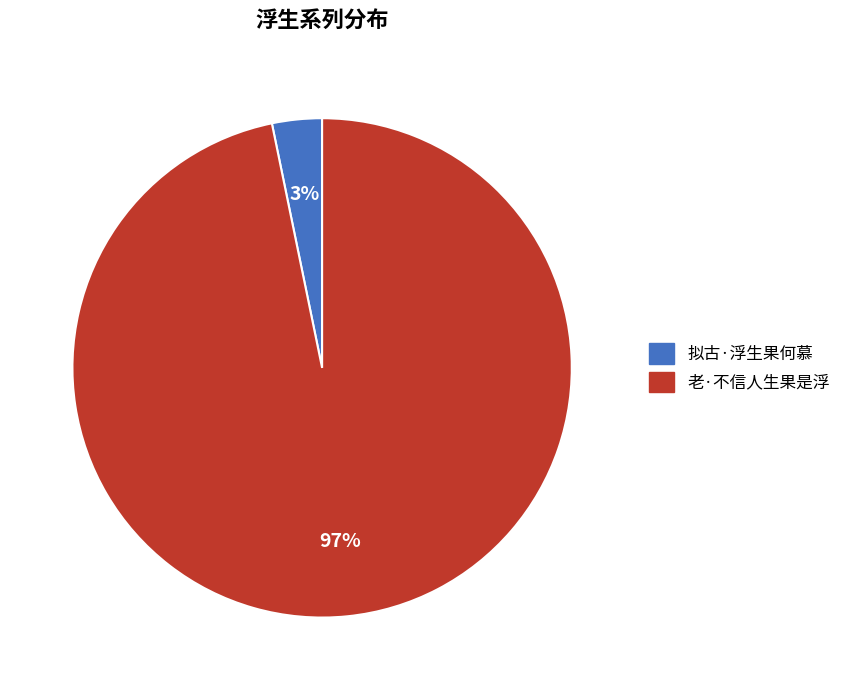

Is the sum of 老·不信人生果是浮 and 拟古·浮生果何慕 greater than half?

Yes